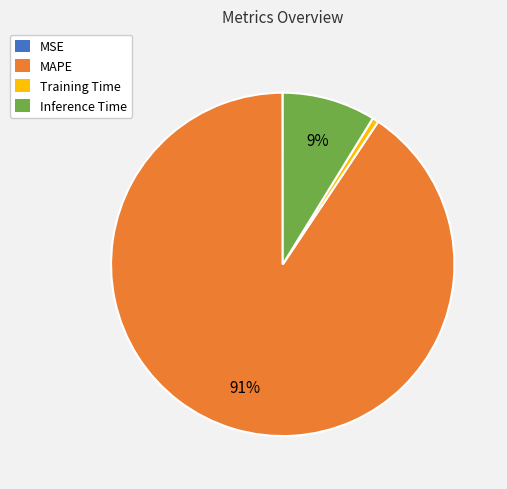

To the nearest percent, what is the average slice percentage?

25%